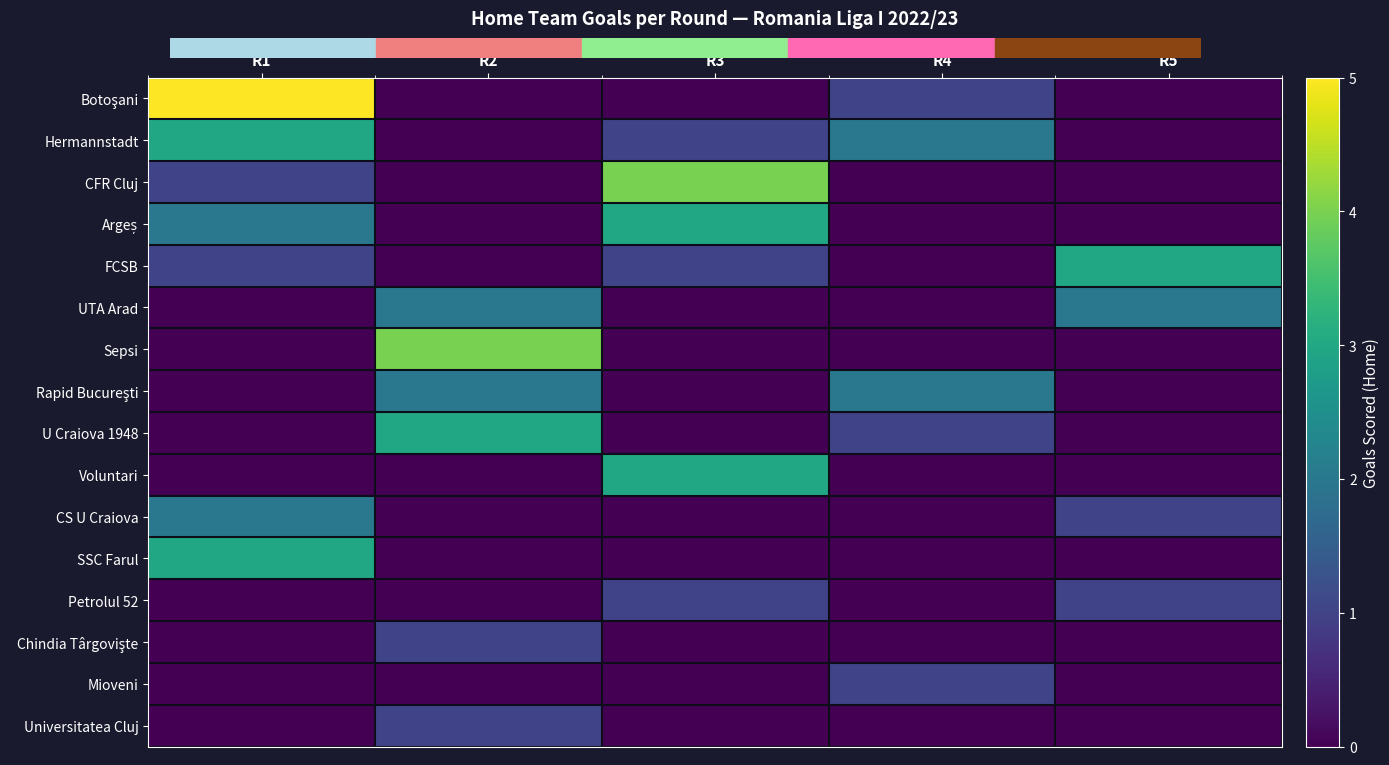

Which series has the largest range (max minus min)?

Botoşani